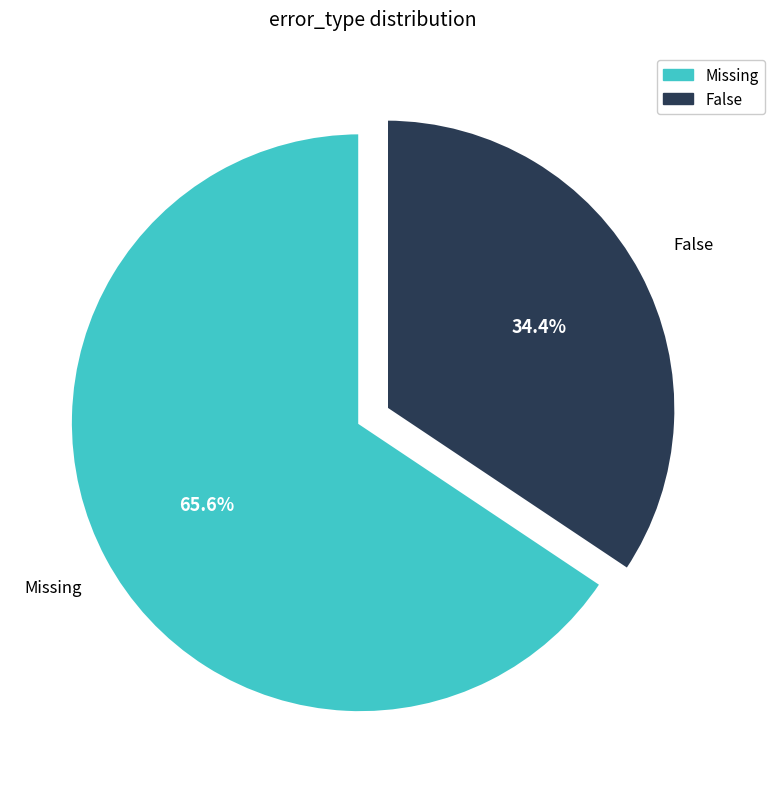

Rank the categories by value from highest to lowest.

Missing, False